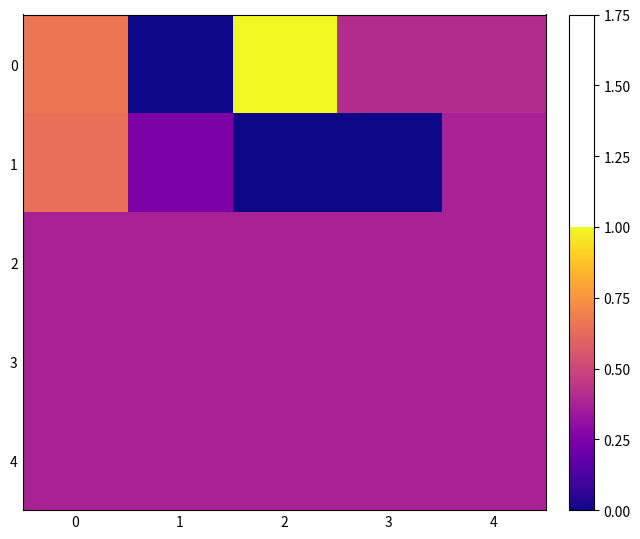

Reading left to right, extract all data points from this chart.

0: 0=0.7	1=0.0	2=1.0	3=0.4	4=0.4
1: 0=0.6	1=0.2	2=0.0	3=0.0	4=0.4
2: 0=0.4	1=0.4	2=0.4	3=0.4	4=0.4
3: 0=0.4	1=0.4	2=0.4	3=0.4	4=0.4
4: 0=0.4	1=0.4	2=0.4	3=0.4	4=0.4